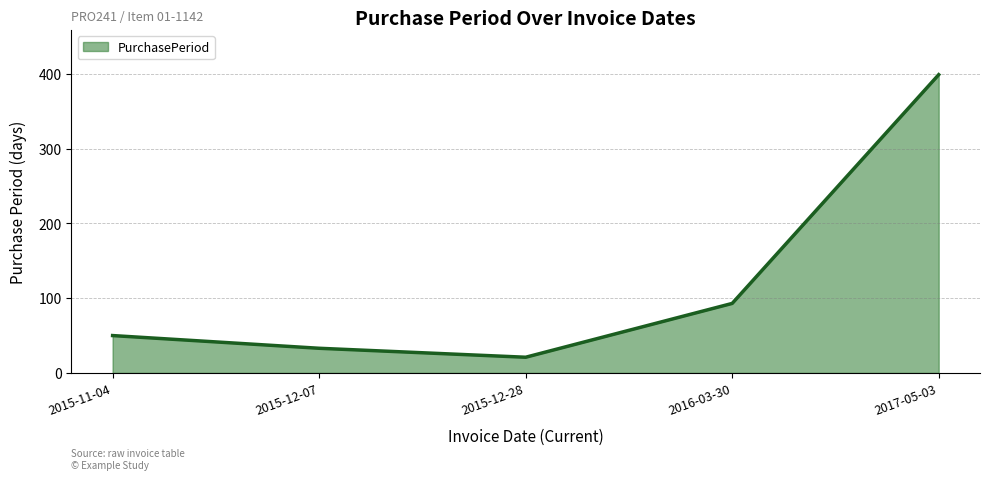

How many series are shown in this chart?

1